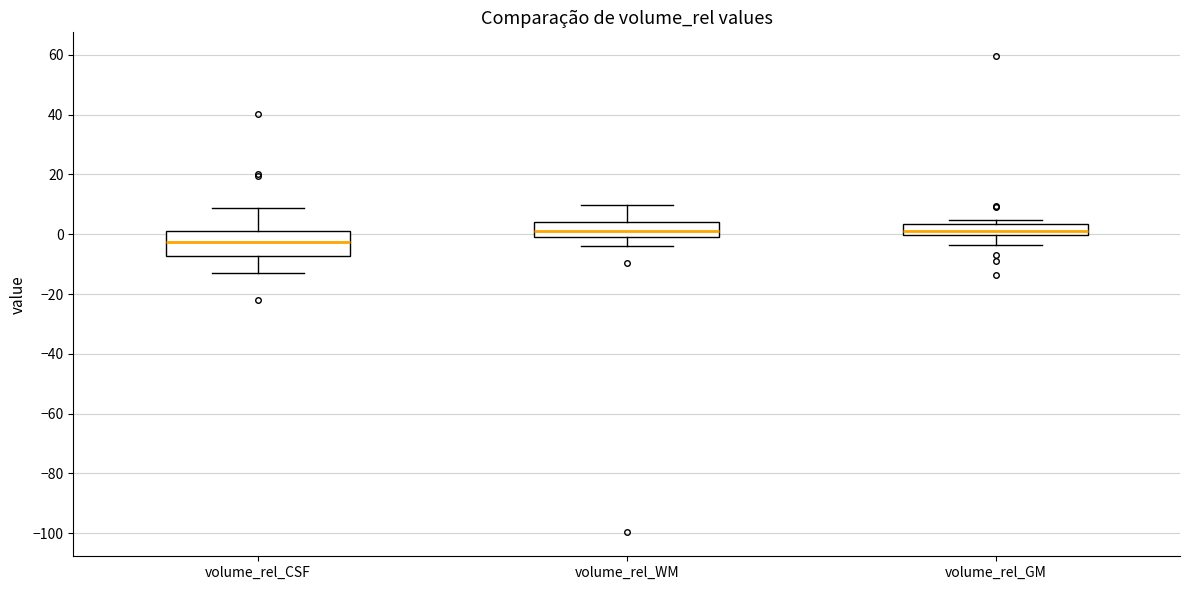

Which box has the lowest median line?

volume_rel_CSF